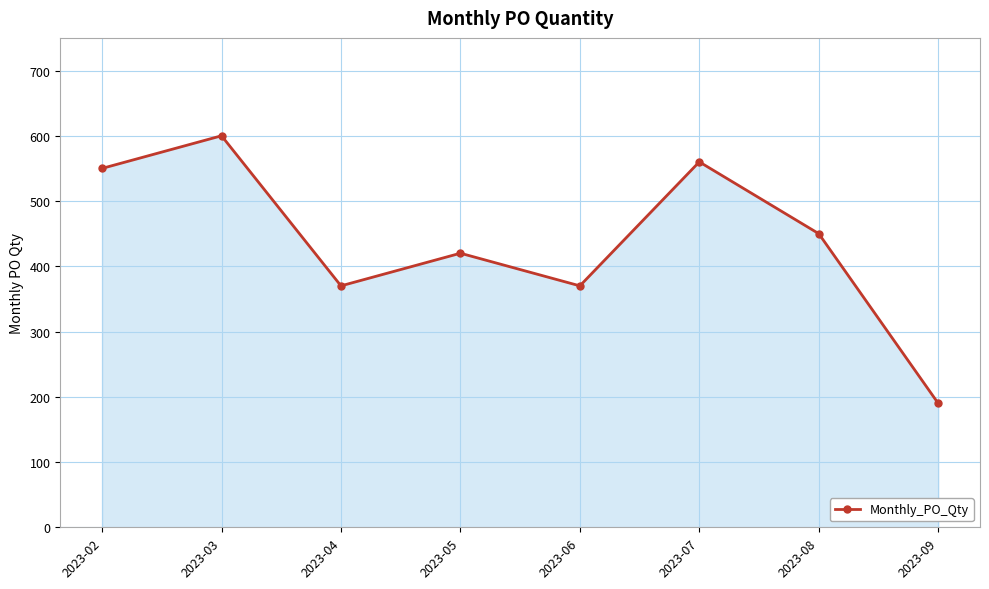

At which category does the chart reach its minimum across all series?

2023-09